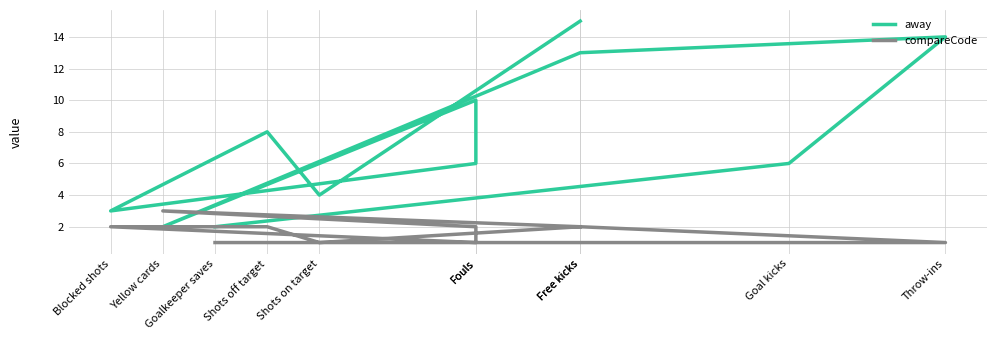

What is the maximum value for compareCode?

3